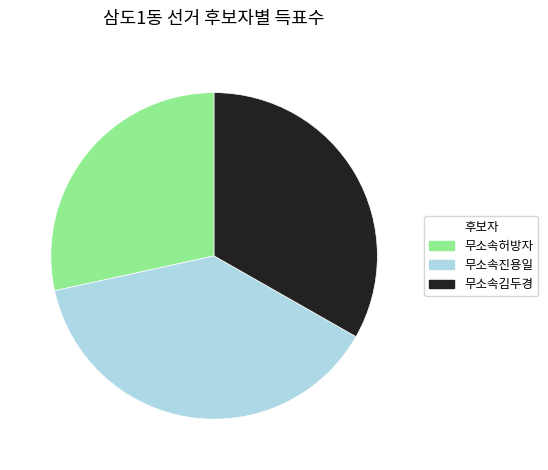

Rank the categories by value from highest to lowest.

무소속진용일, 무소속김두경, 무소속허방자